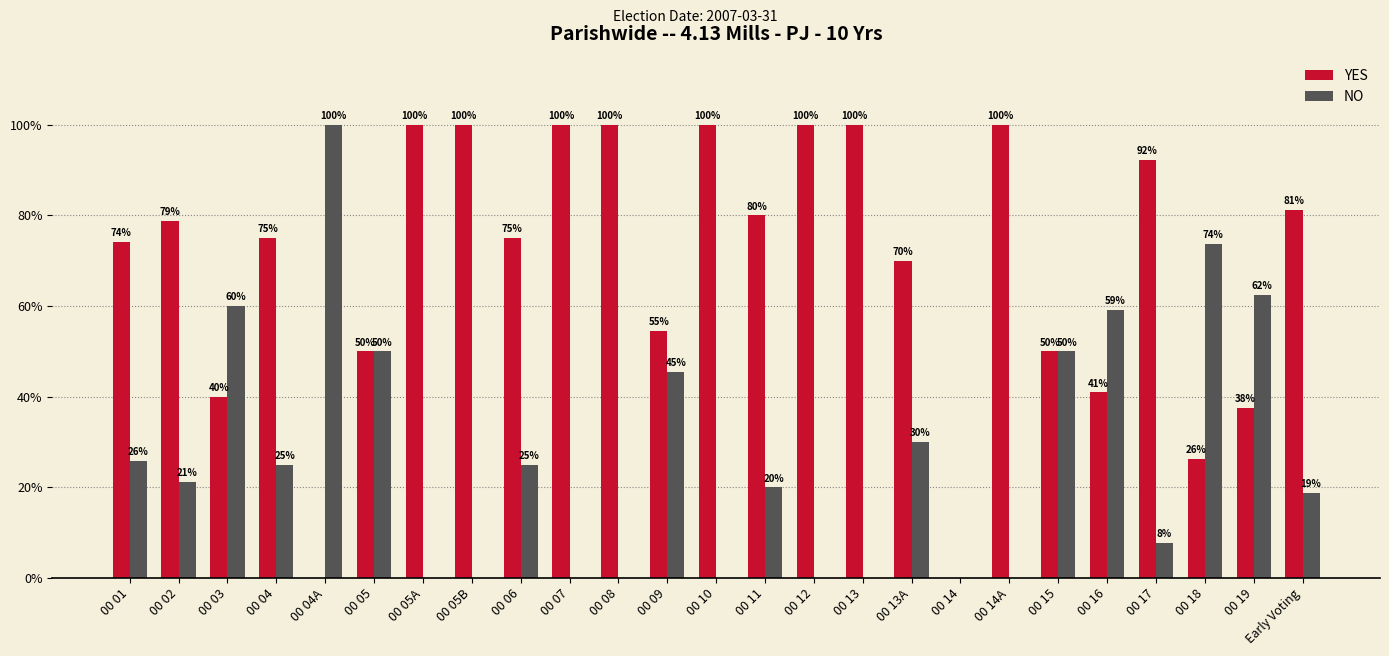

Between 00 12 and 00 14, which series saw the biggest shift?

YES